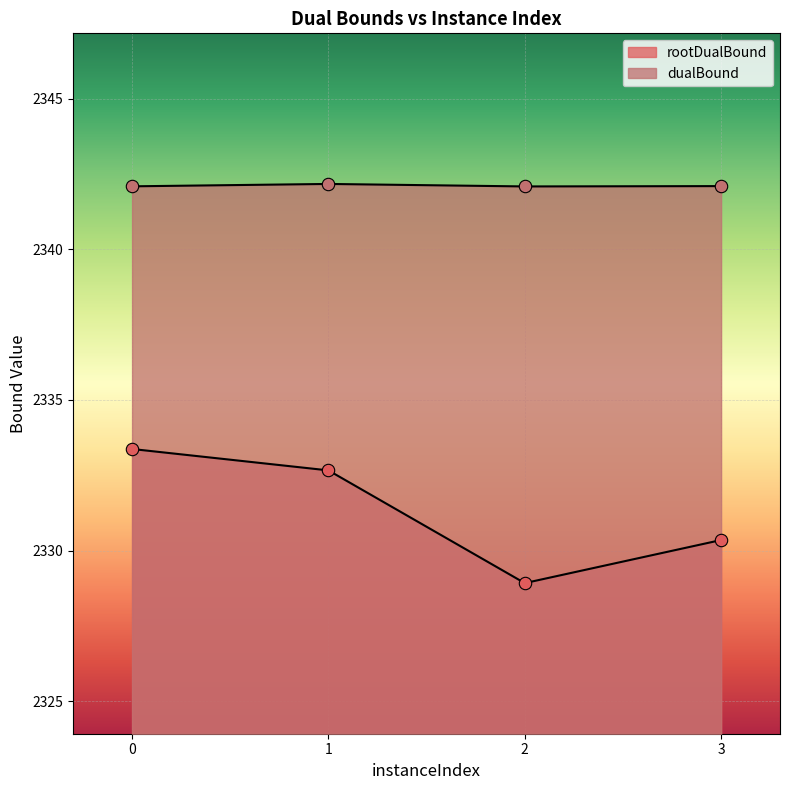

Which series has the widest spread of Y values?

rootDualBound